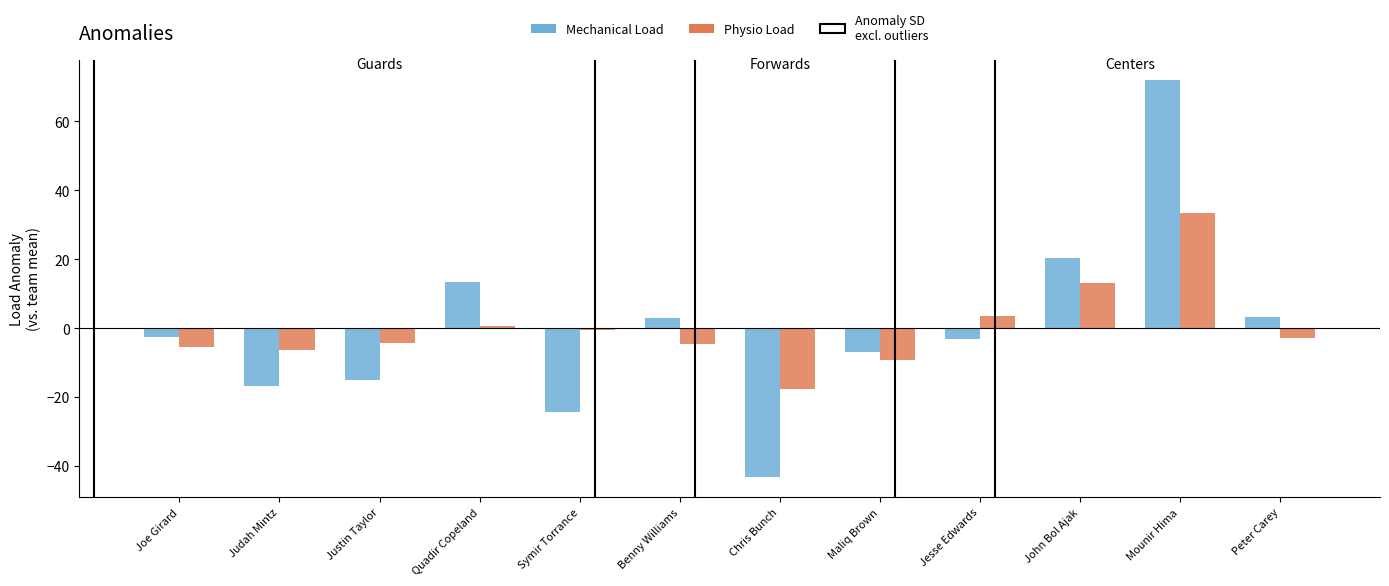

Which series changed the most between Symir Torrance and Mounir Hima?

Mechanical Load